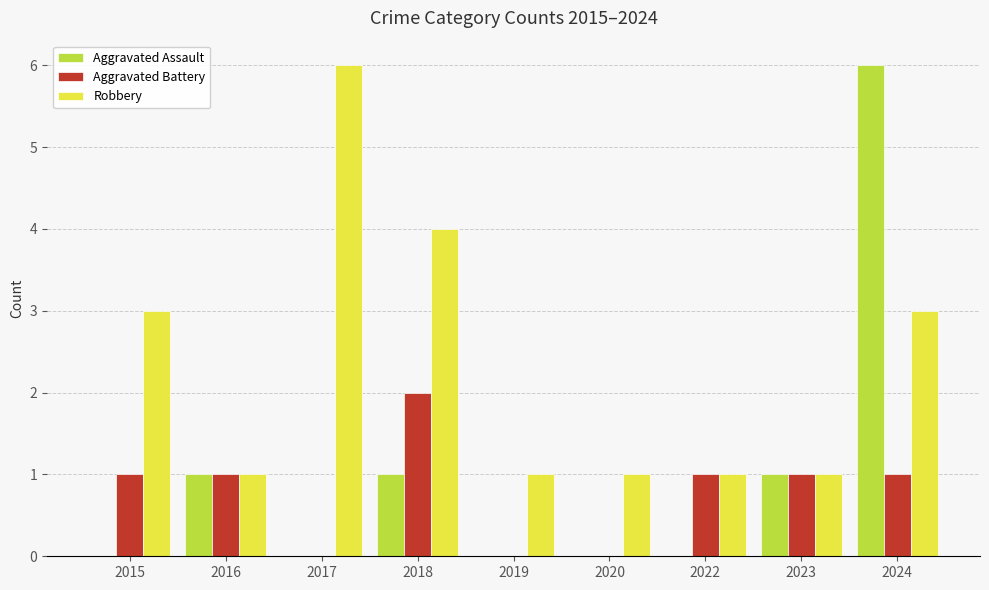

Which series has the largest range (max minus min)?

Aggravated Assault